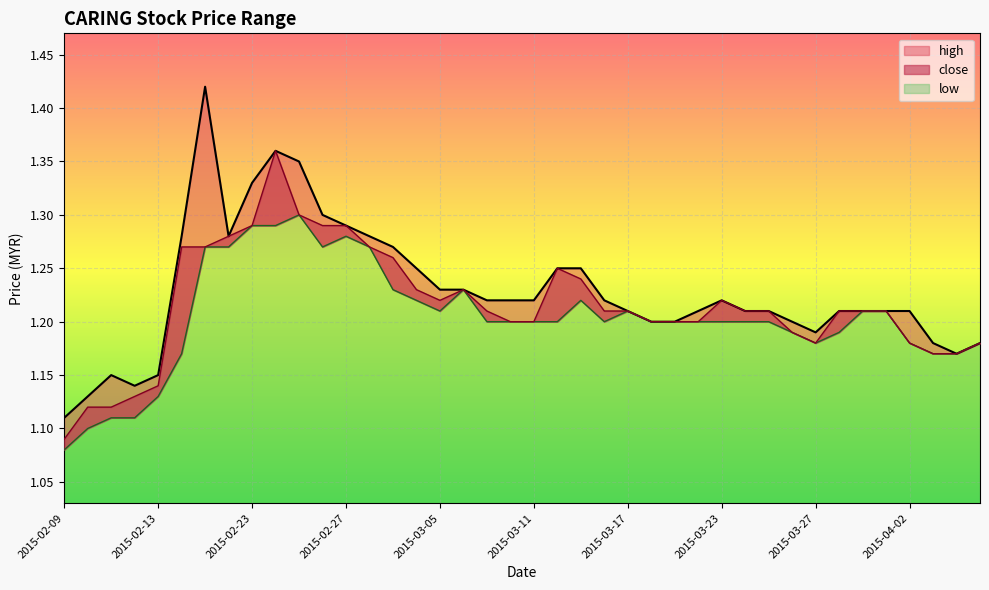

What is the maximum value for high?

1.4